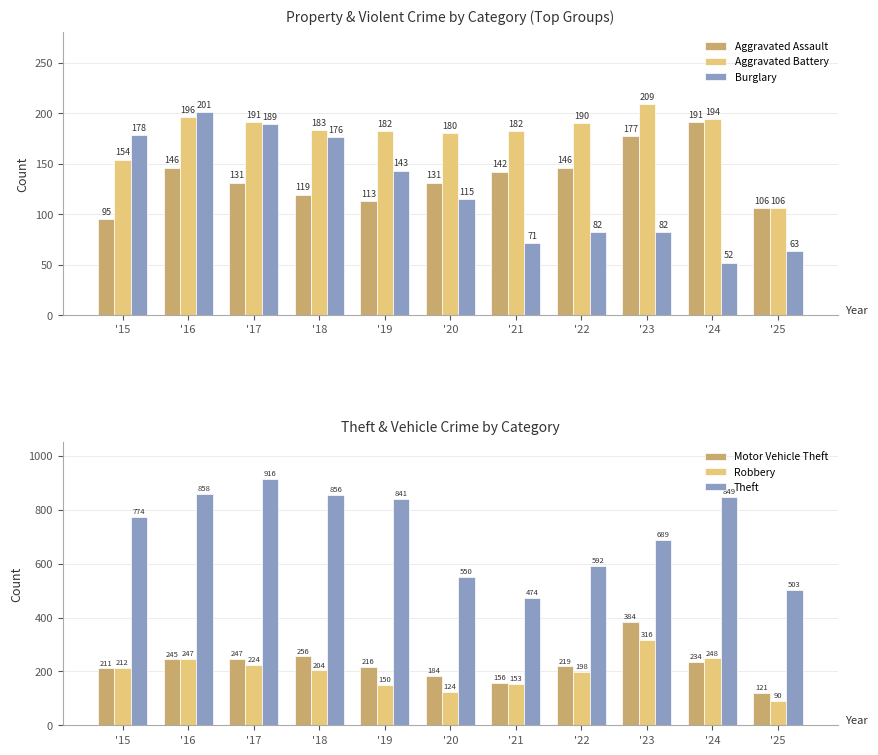

Reading right to left, what are all the values shown in this chart?

Aggravated Assault: 106	191	177	146	142	131	113	119	131	146	95
Aggravated Battery: 106	194	209	190	182	180	182	183	191	196	154
Burglary: 63	52	82	82	71	115	143	176	189	201	178
Motor Vehicle Theft: 121	234	384	219	156	184	216	256	247	245	211
Robbery: 90	248	316	198	153	124	150	204	224	247	212
Theft: 503	849	689	592	474	550	841	856	916	858	774